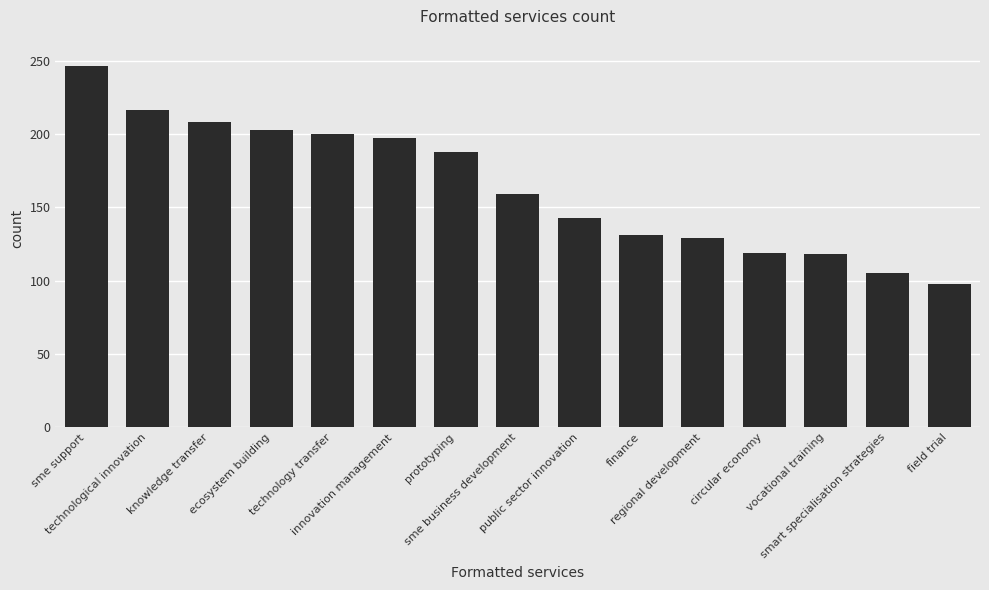

At which category does the chart reach its peak across all series?

sme support